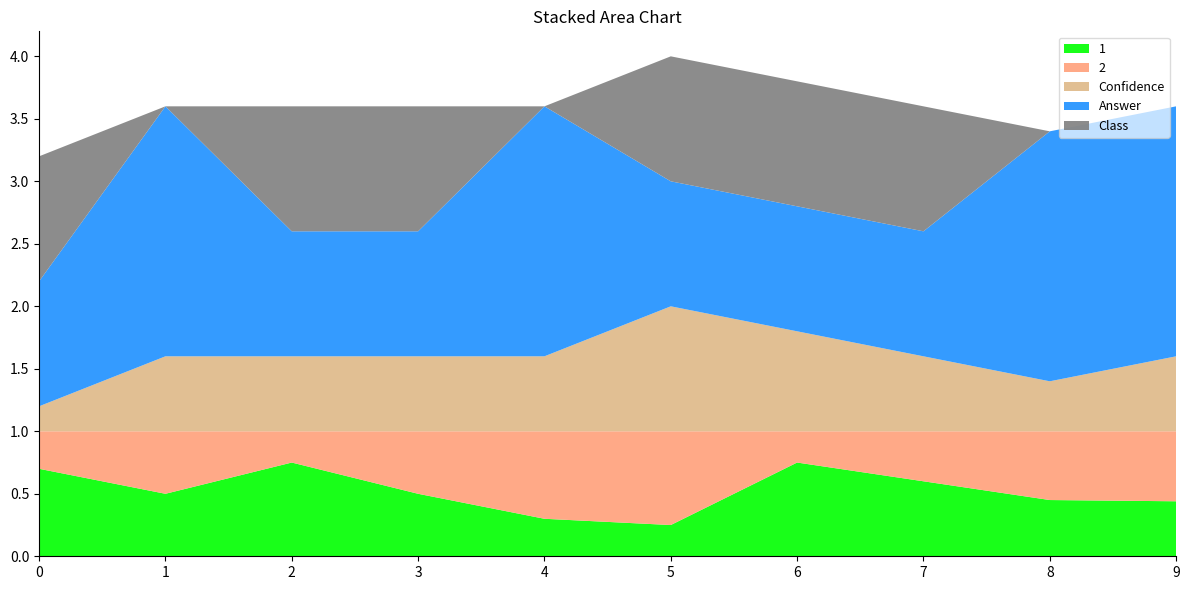

Reading left to right, extract all data points from this chart.

1: 0=0.7	1=0.5	2=0.8	3=0.5	4=0.3	5=0.2	6=0.8	7=0.6	8=0.5	9=0.4
2: 0=0.3	1=0.5	2=0.2	3=0.5	4=0.7	5=0.8	6=0.2	7=0.4	8=0.6	9=0.6
Confidence: 0=0.2	1=0.6	2=0.6	3=0.6	4=0.6	5=1.0	6=0.8	7=0.6	8=0.4	9=0.6
Answer: 0=1.0	1=2.0	2=1.0	3=1.0	4=2.0	5=1.0	6=1.0	7=1.0	8=2.0	9=2.0
Class: 0=1.0	1=0.0	2=1.0	3=1.0	4=0.0	5=1.0	6=1.0	7=1.0	8=0.0	9=0.0